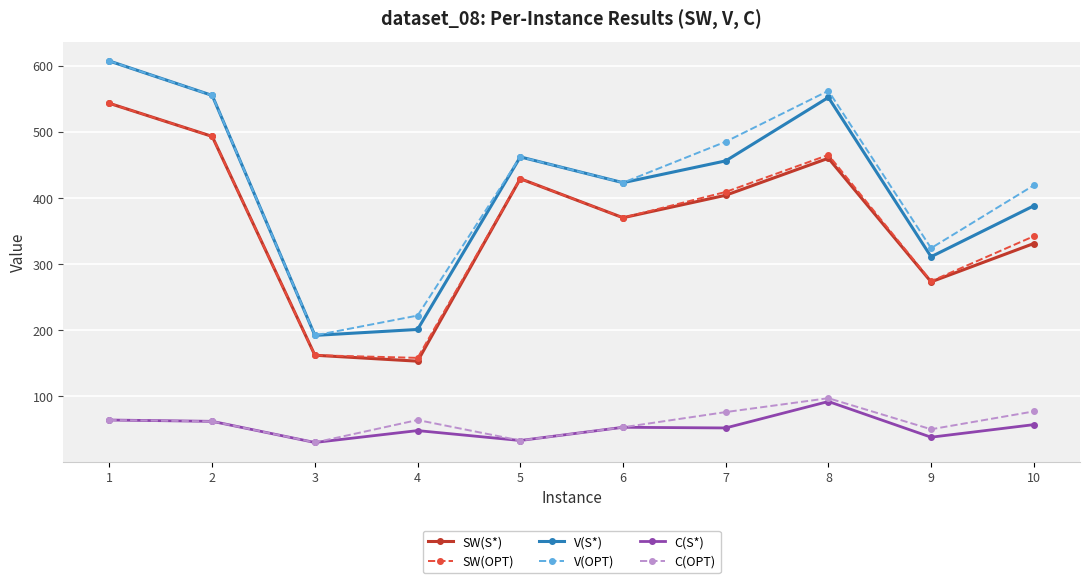

In SW(S*), how many points are higher than both neighbors (excluding endpoints)?

2